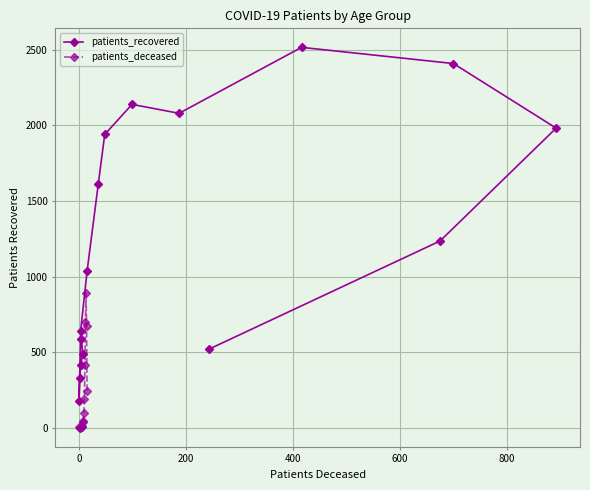

True or false: patients_recovered and patients_deceased intersect in this chart.

False